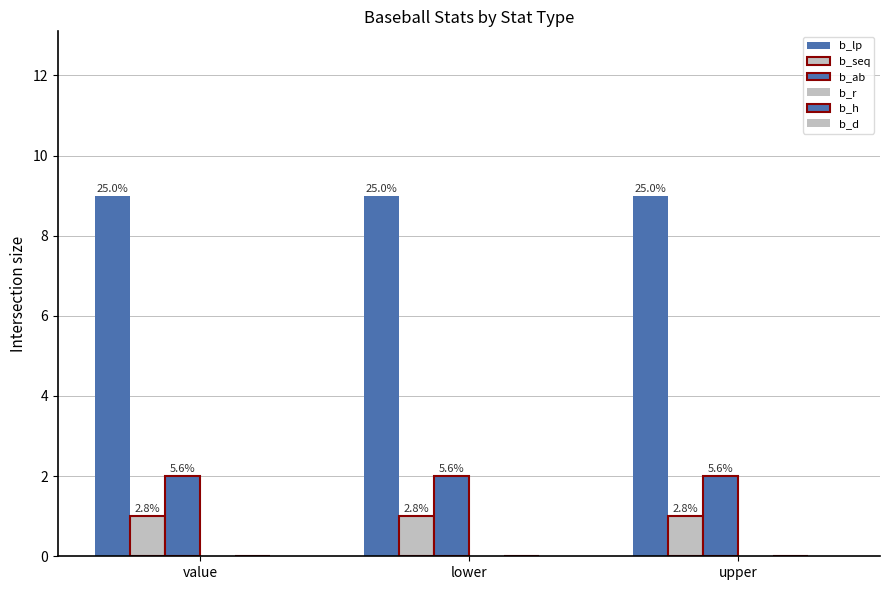

Is the value of b_ab at value greater than the value of b_lp at value?

No